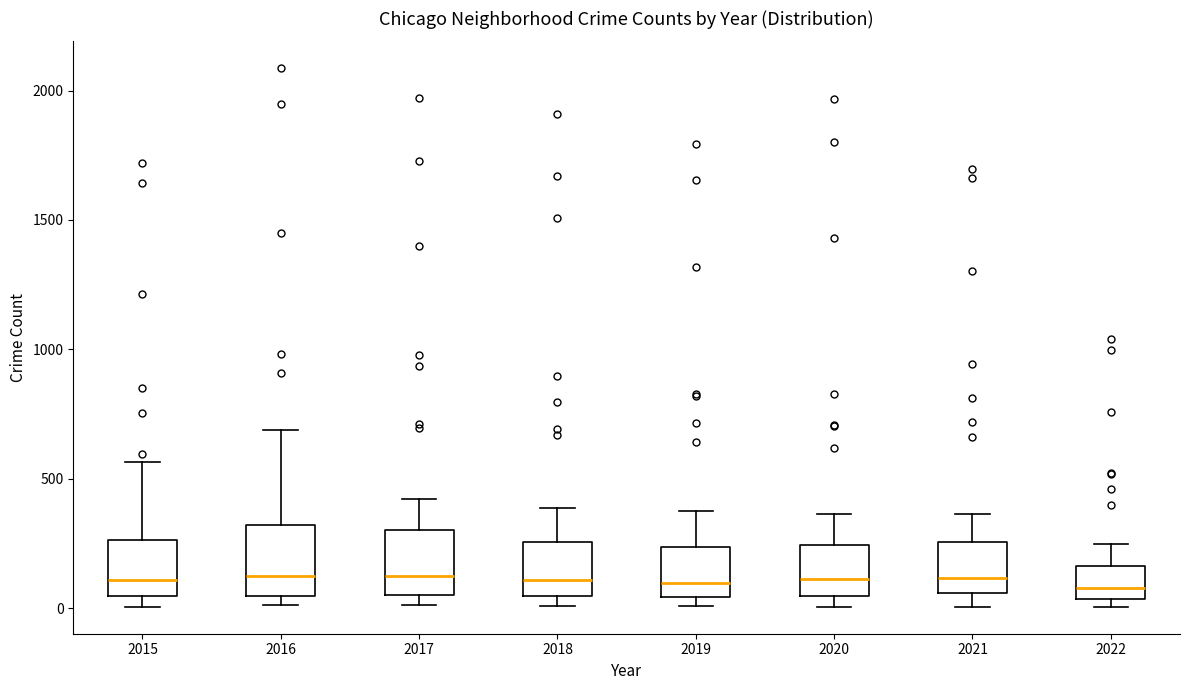

Reading left to right, read every box against the y-axis: the position of its median line, the range the box covers, and the ends of its whiskers. The values are not printed on the chart, so give them approximately, as read against the axis.

2015: median 100, box 50 to 250, whiskers 0 to 550
2016: median 150, box 50 to 300, whiskers 0 to 700
2017: median 100, box 50 to 300, whiskers 0 to 400
2018: median 100, box 50 to 250, whiskers 0 to 400
2019: median 100, box 50 to 250, whiskers 0 to 400
2020: median 100, box 50 to 250, whiskers 0 to 350
2021: median 100, box 50 to 250, whiskers 0 to 350
2022: median 100, box 50 to 150, whiskers 0 to 250